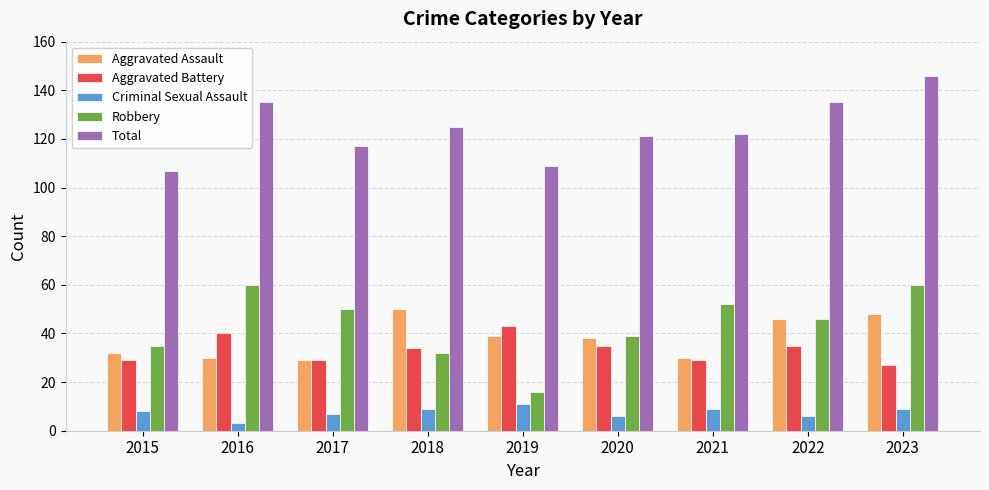

Rank the series by their maximum value, from highest to lowest.

Total, Robbery, Aggravated Assault, Aggravated Battery, Criminal Sexual Assault